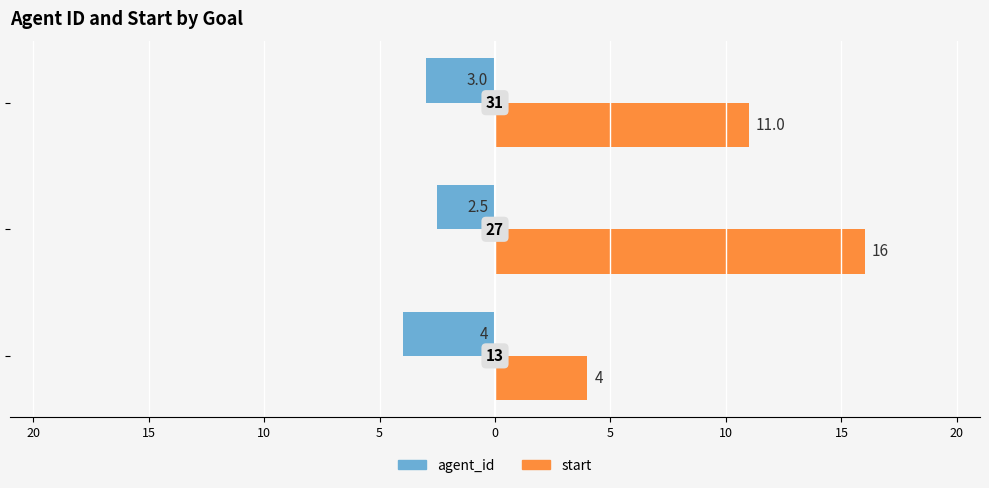

Reading right to left, what are all the values shown in this chart?

agent_id: -3.0	-2.5	-4.0
start: 11.0	16.0	4.0